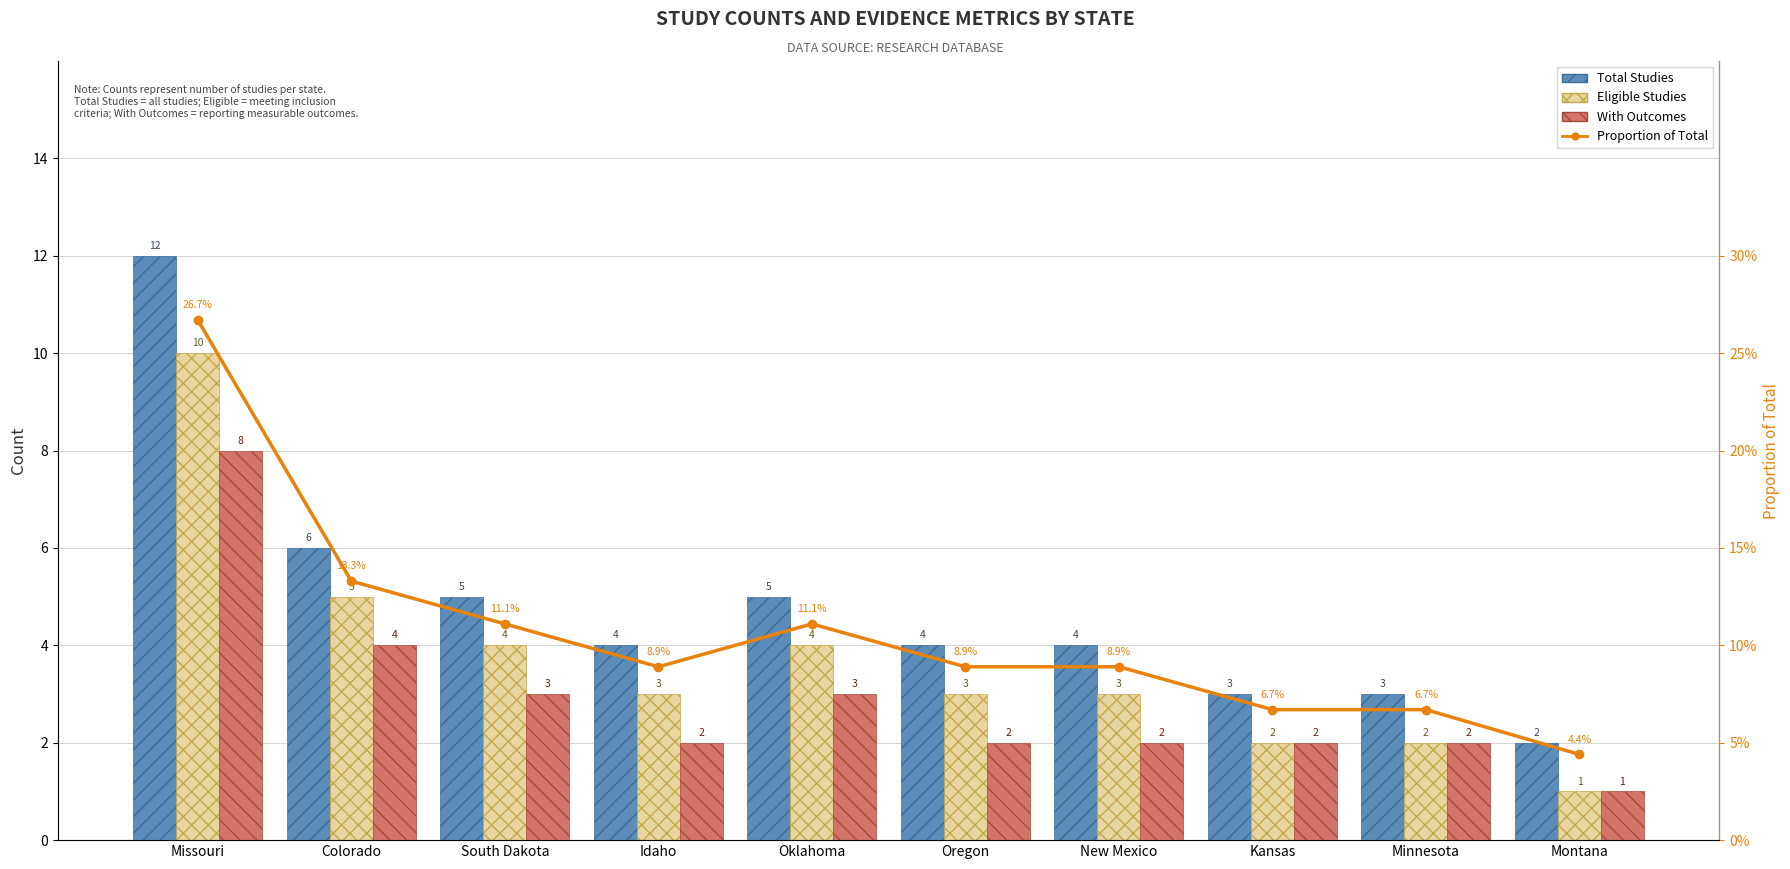

Where does the Total Studies series first go above 4?

Missouri